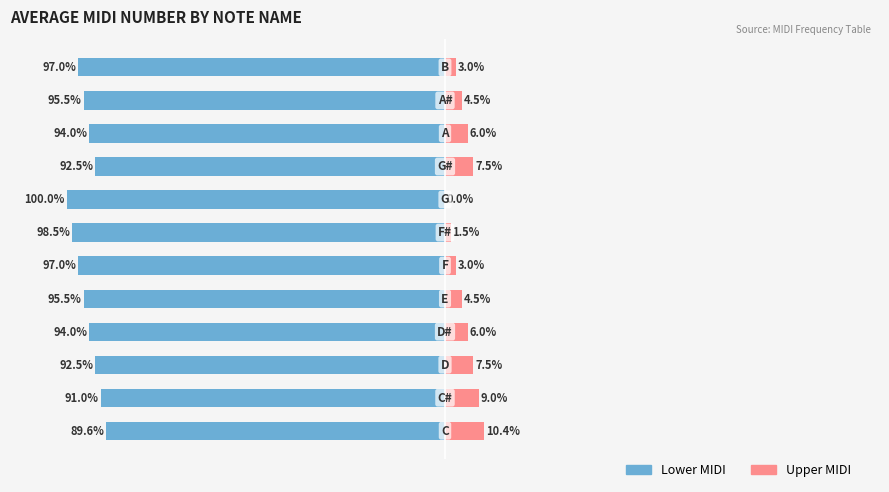

What is the difference between the second highest and second lowest values in the Upper MIDI (pink) series?

7.5